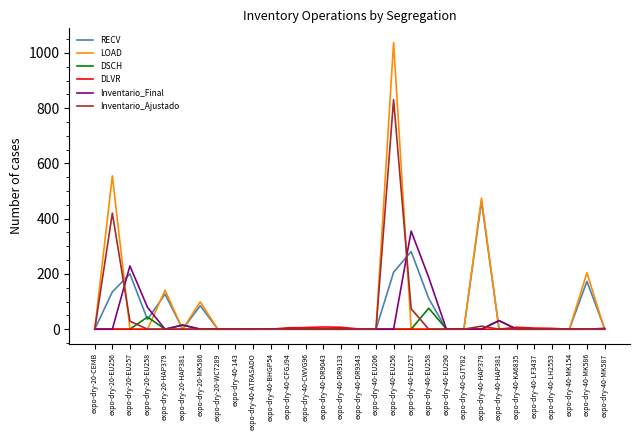

What position from the right is expo-dry-20-HAP379?

26